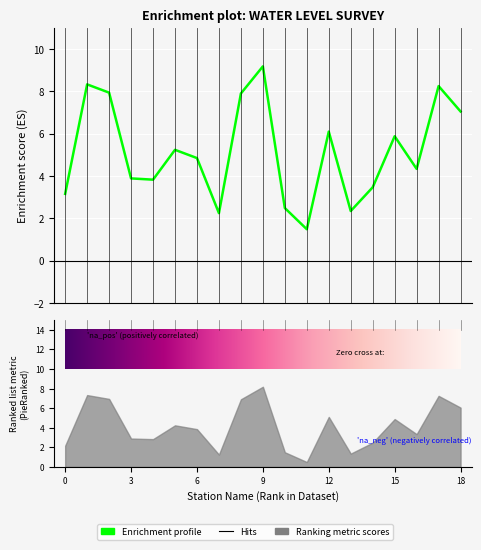

How many lines are shown in the chart?

1